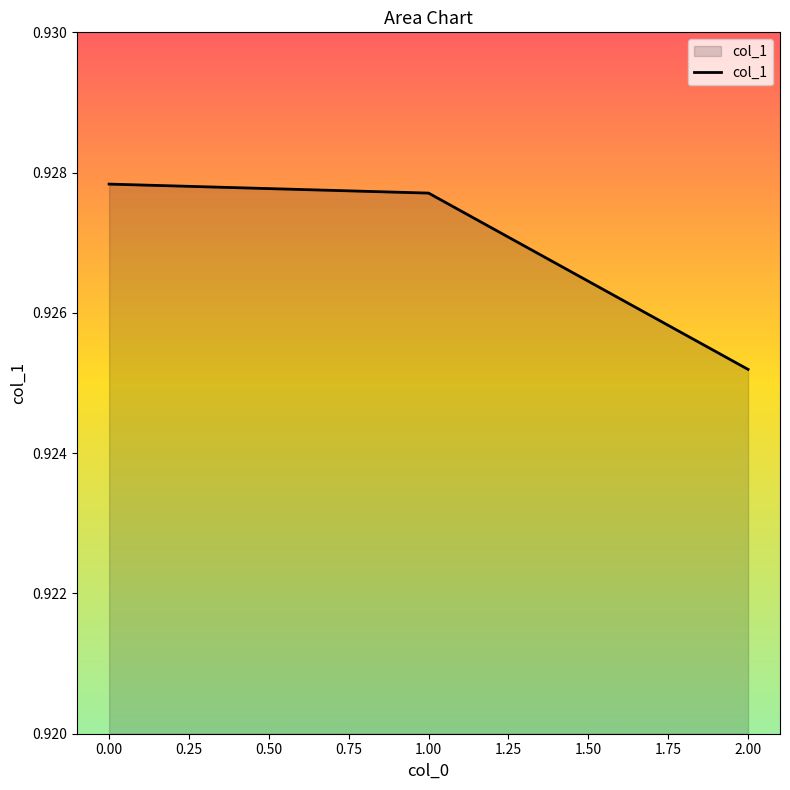

The value at 0.00 is 1.3. True or false?

False